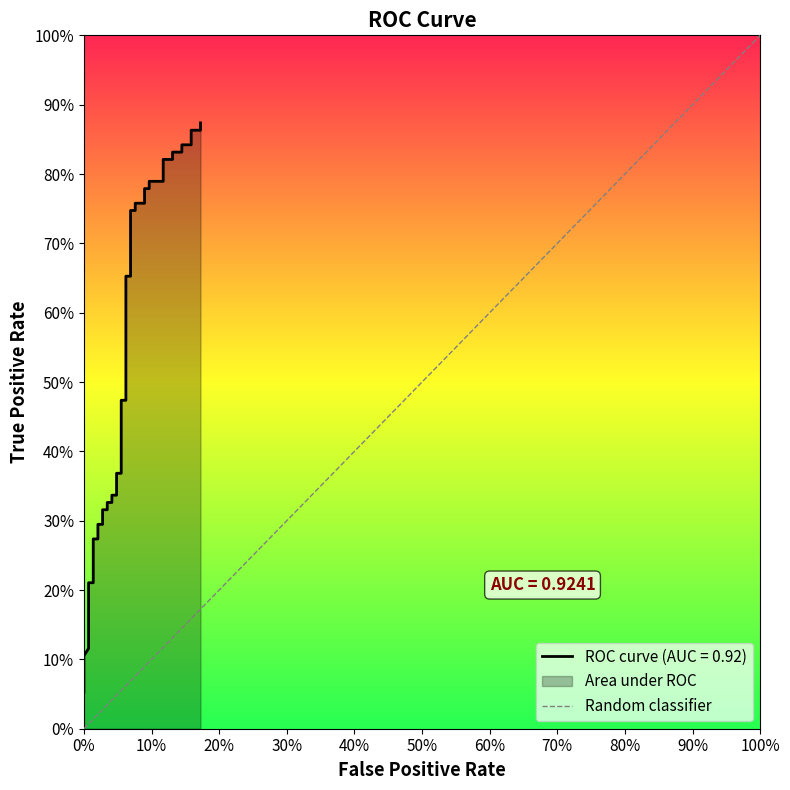

The chart shows a value of 0 at 0%. True or false?

True